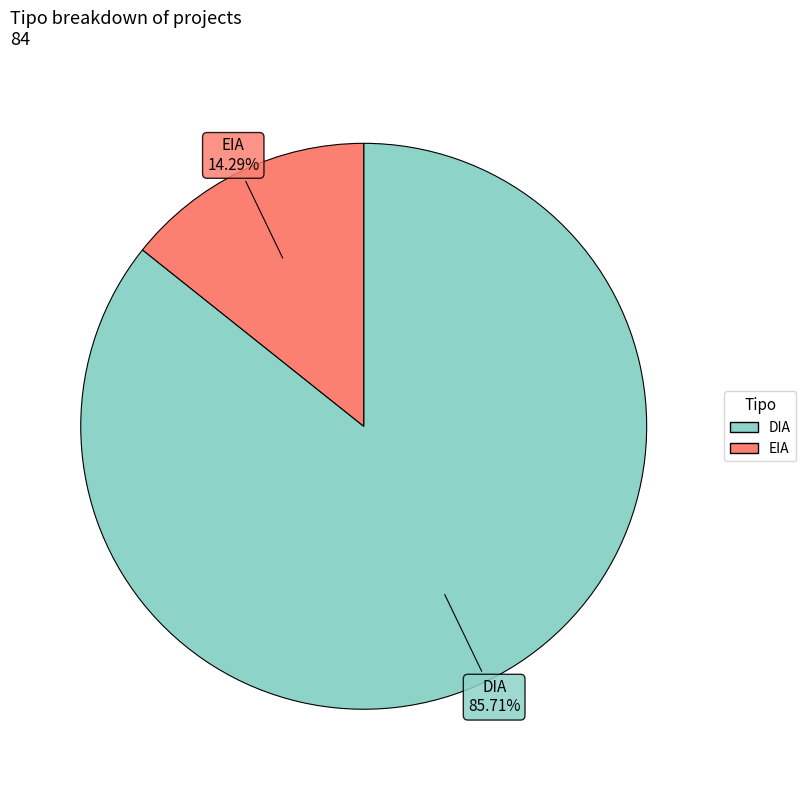

Is it true that DIA is 71% of the pie?

False